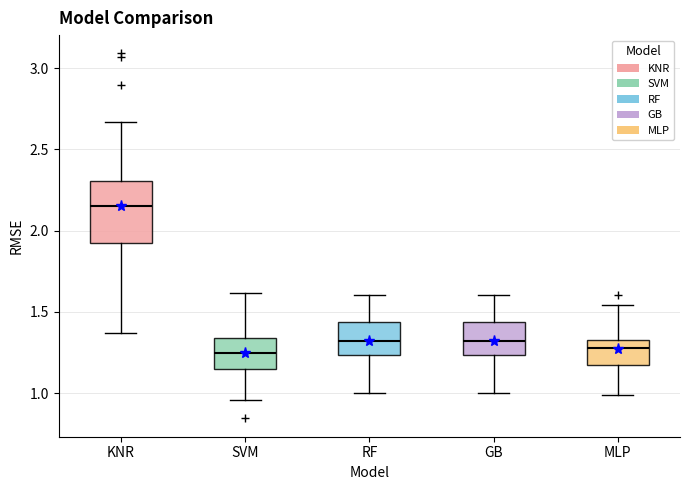

Comparing the boxes themselves (not the whiskers), which one is the tallest?

KNR